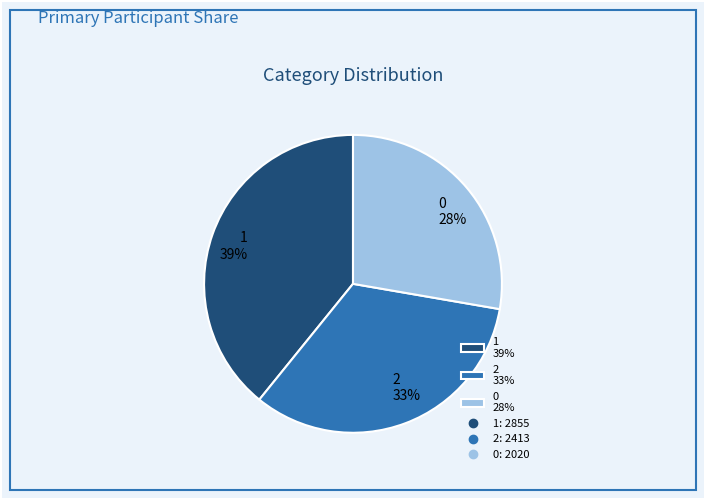

Do 1 39% and 2 33% together represent more than half of the pie?

Yes